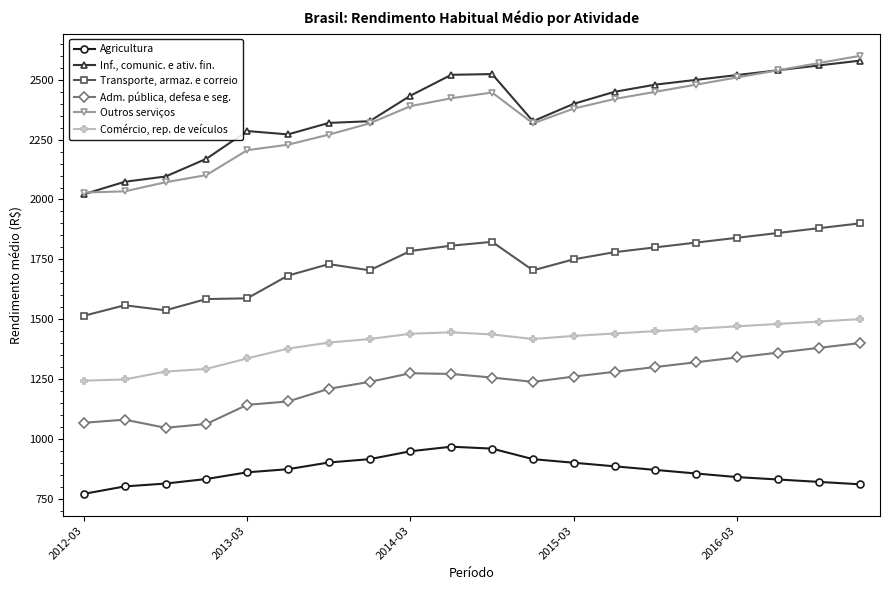

What is the lowest value of the Adm. pública, defesa e seg. series?

1046